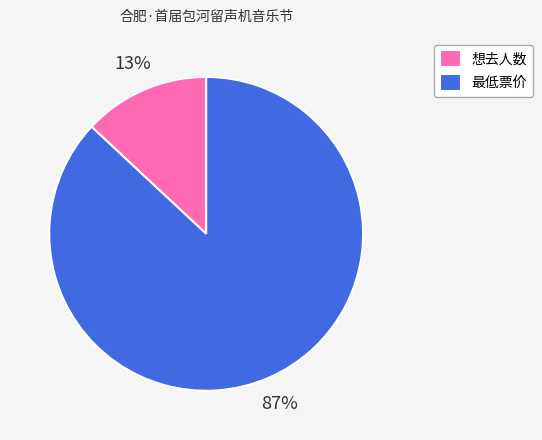

Which has a higher value, 想去人数 or 最低票价?

最低票价